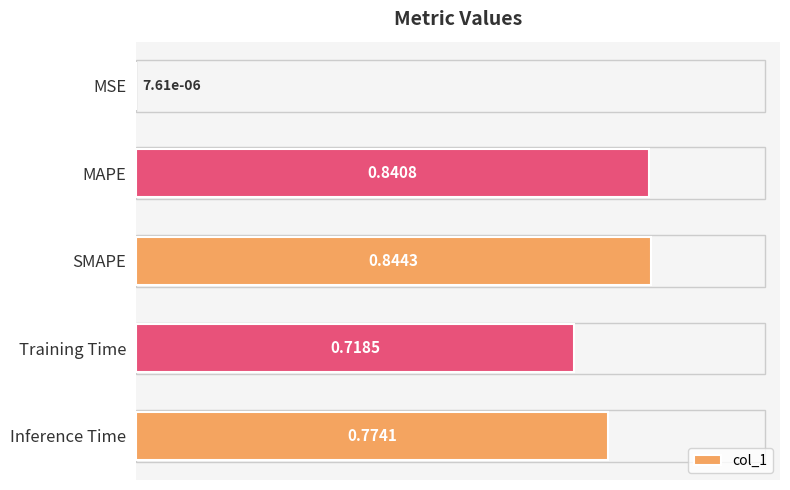

Which category has the highest value across all series?

SMAPE